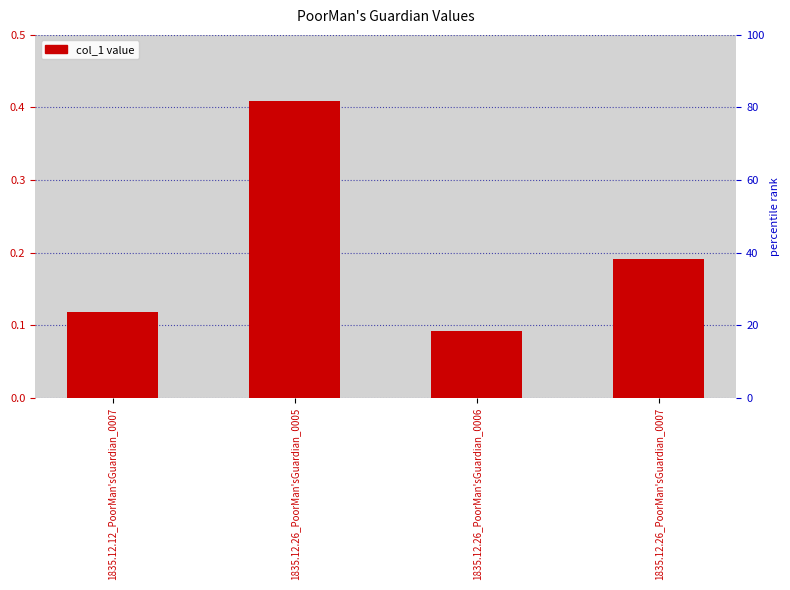

The value at 1835.12.26_PoorMan'sGuardian_0007 is 0.3. True or false?

False